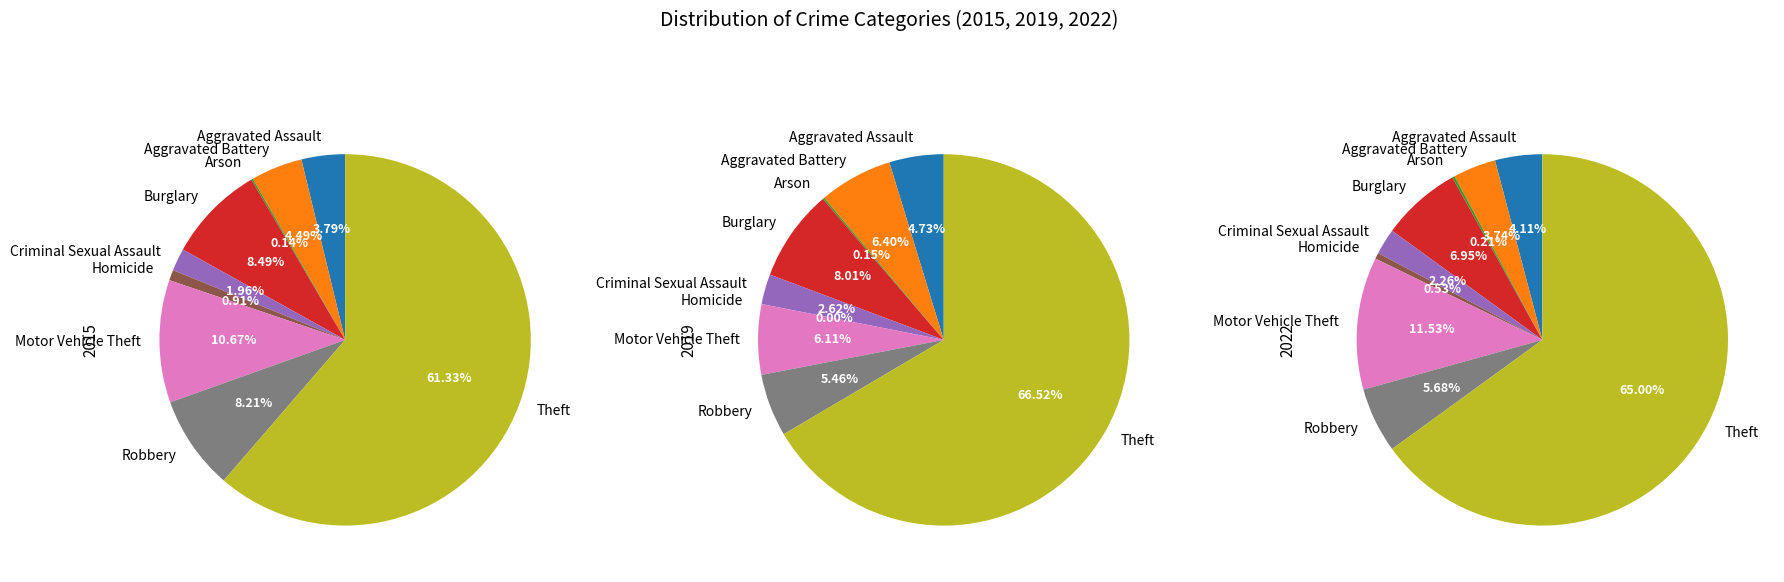

Combined, what portion of the pie is Robbery and Aggravated Assault?

12.0%